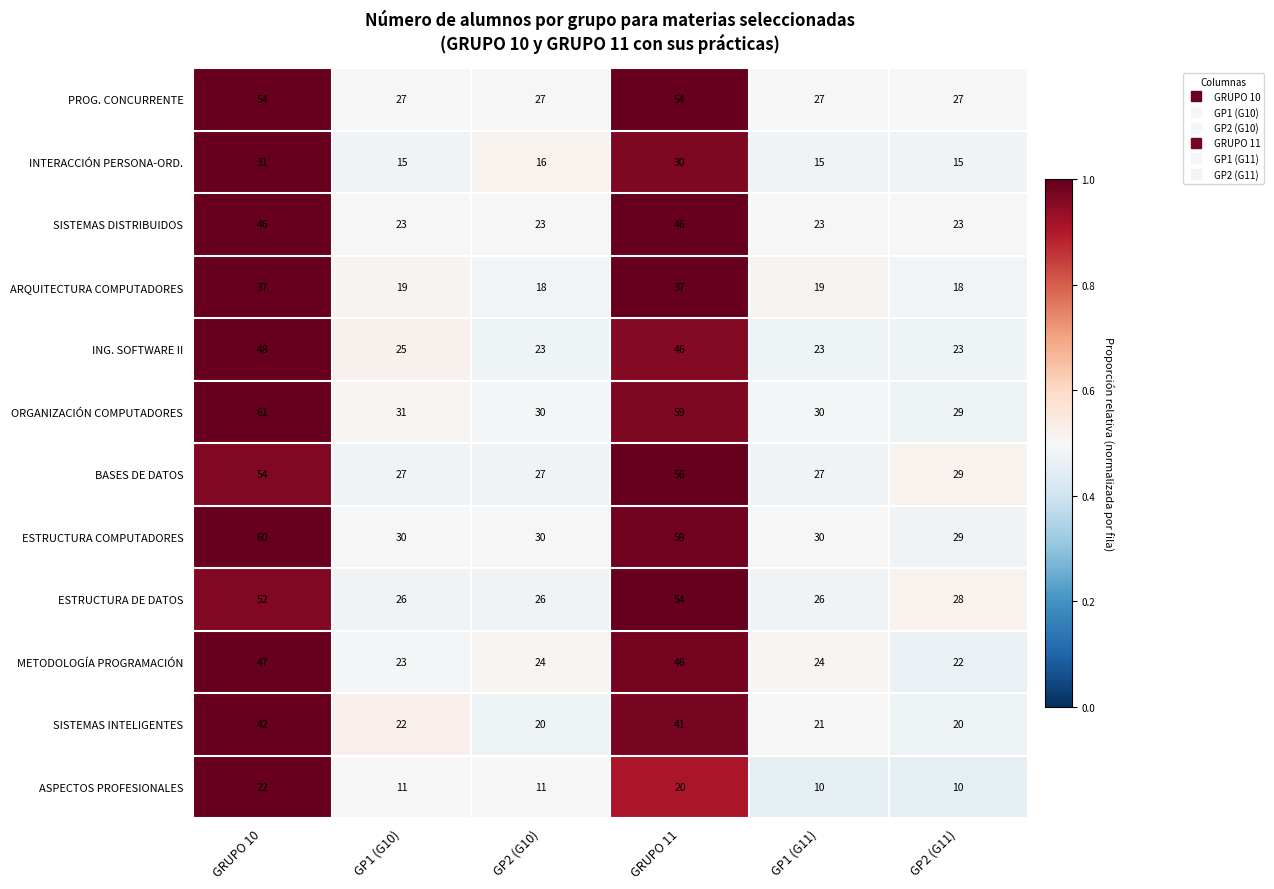

Is it true that ESTRUCTURA COMPUTADORES equals 38 at GP2 (G11)?

False